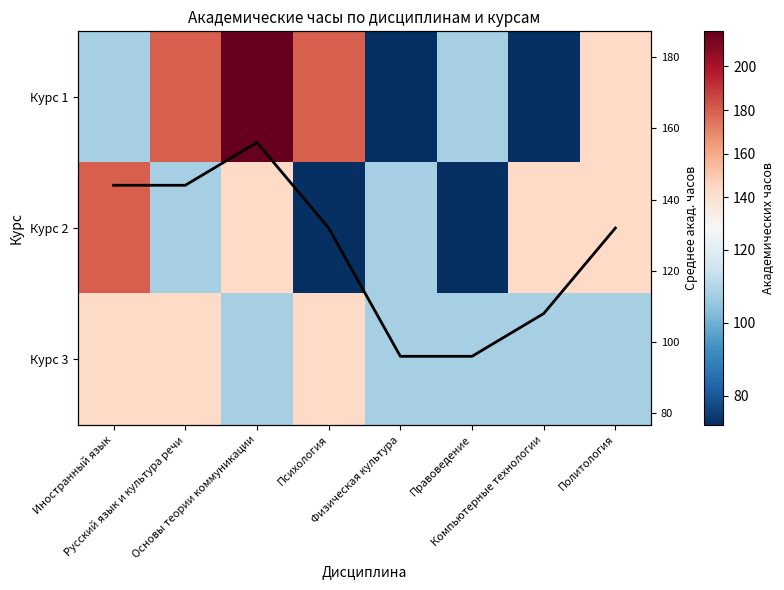

The Курс 3 series shows 108 at Основы теории коммуникации. True or false?

True